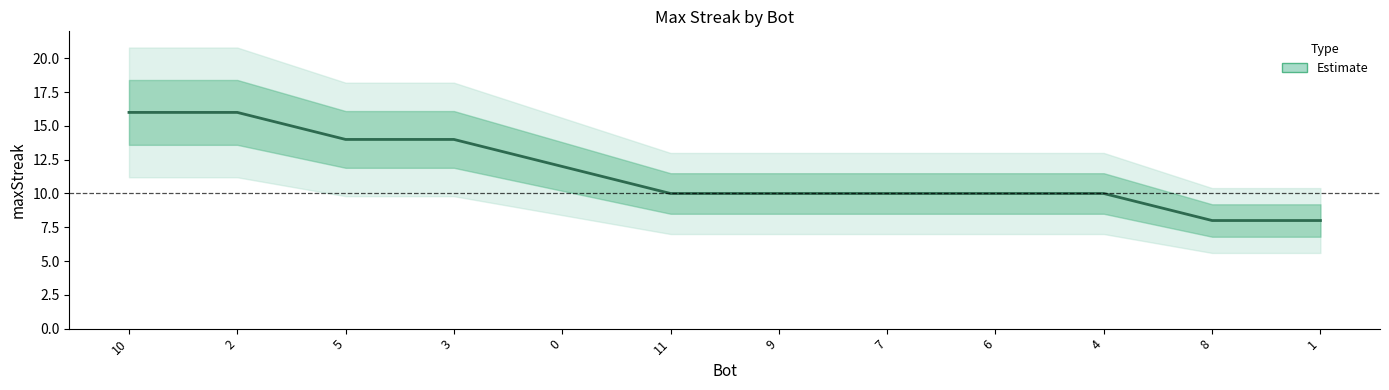

The value at 0 is 21. True or false?

False